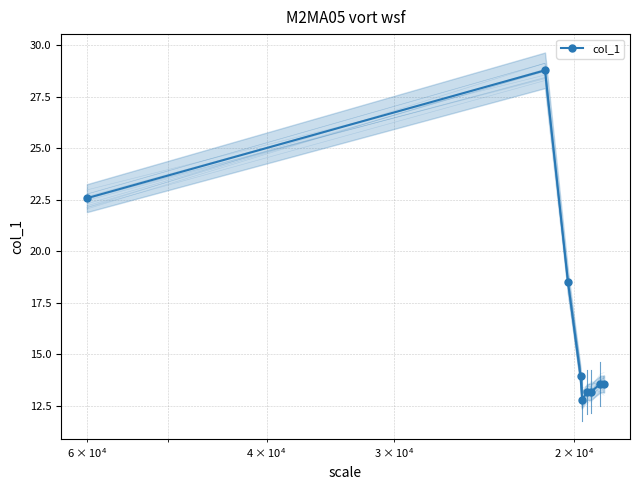

True or false: there are more than 1 points higher than both neighbors.

False